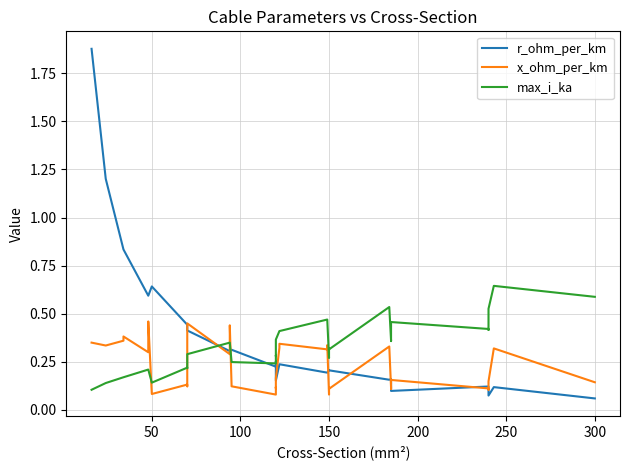

At which category does r_ohm_per_km reach its first local peak?

50